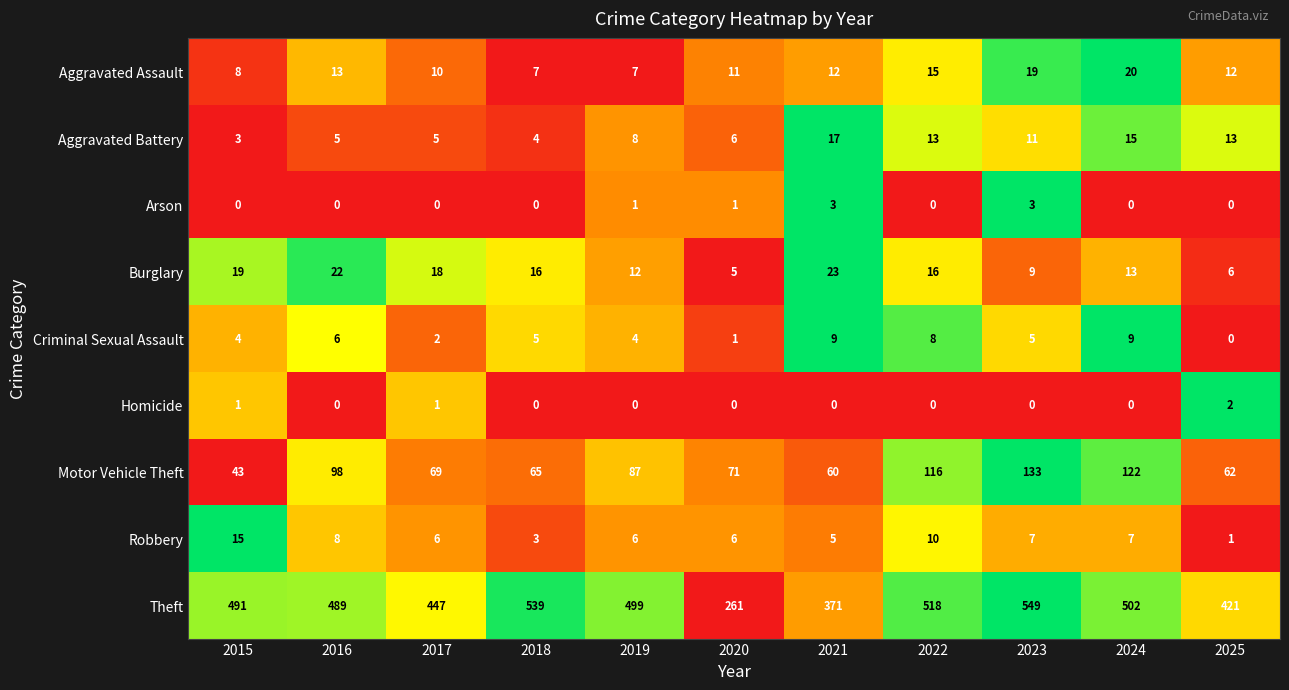

At which label does Robbery first exceed 6?

2015